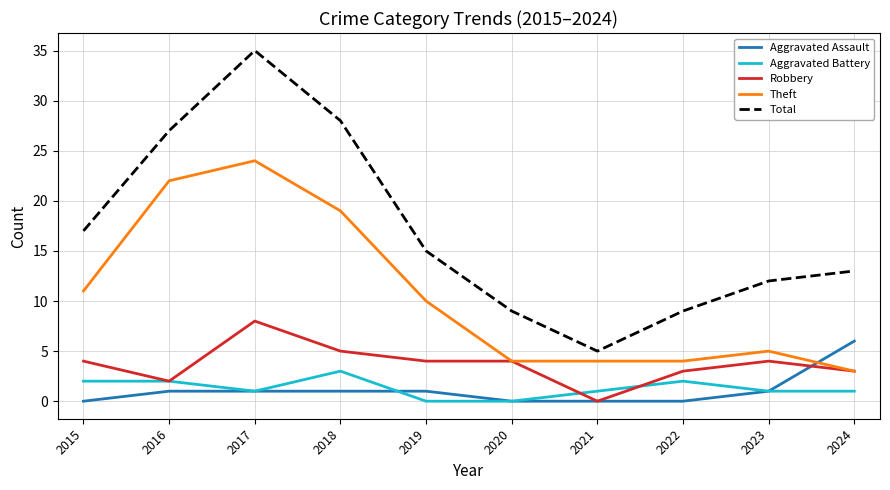

The value of Aggravated Assault at 2020 is 4. True or false?

False